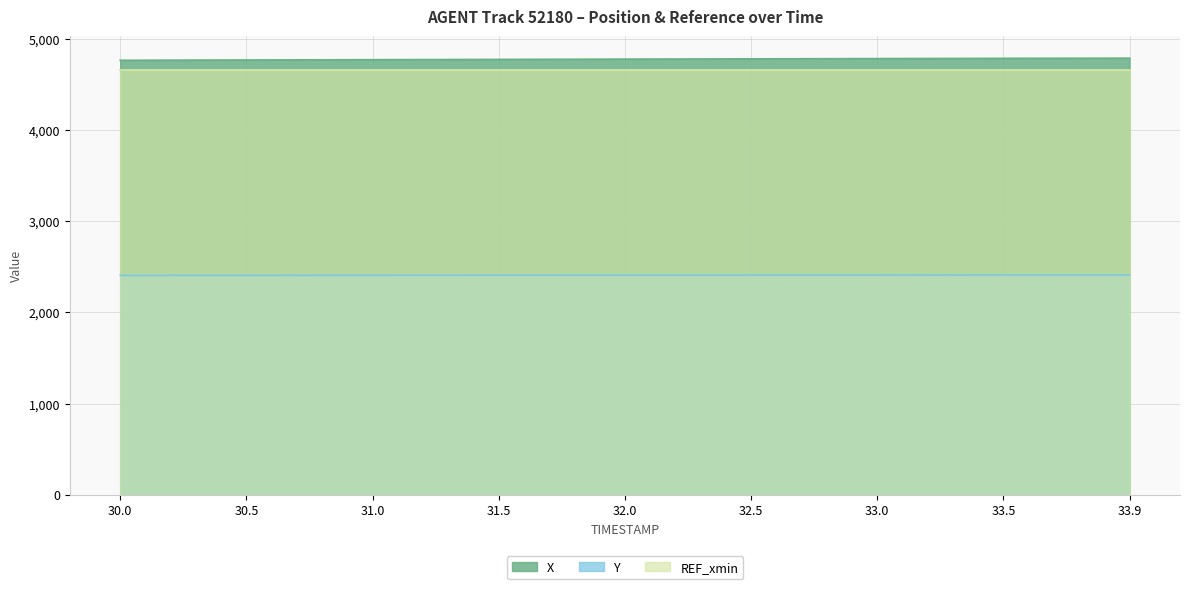

At 31.5, list the series in order from smallest to largest.

Y, REF_xmin, X